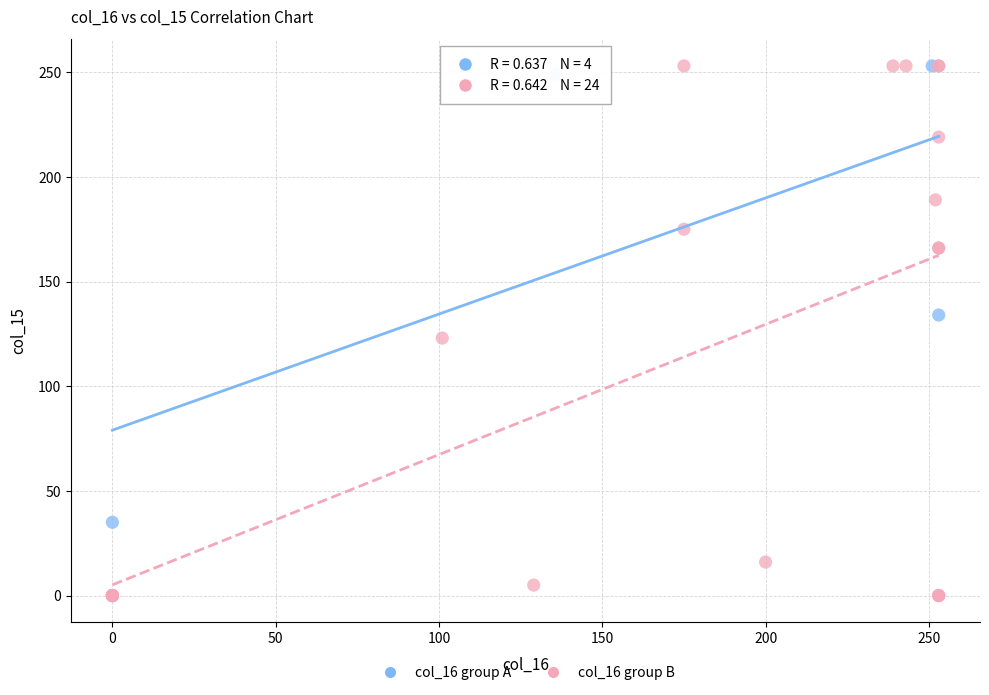

Which series reaches the minimum Y coordinate?

col_16 group B